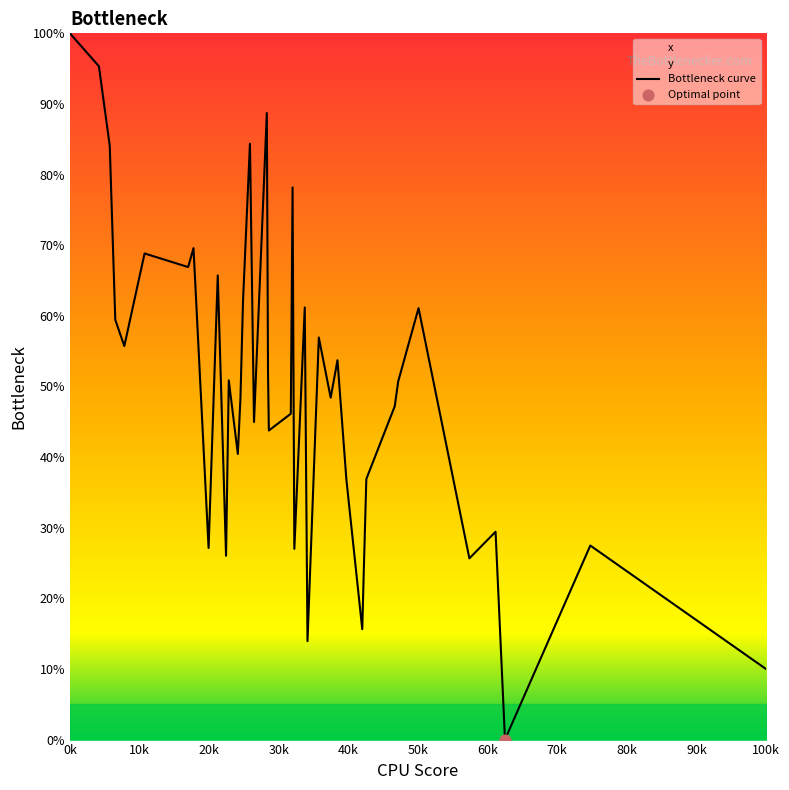

The value at 0k is 100.0. True or false?

True